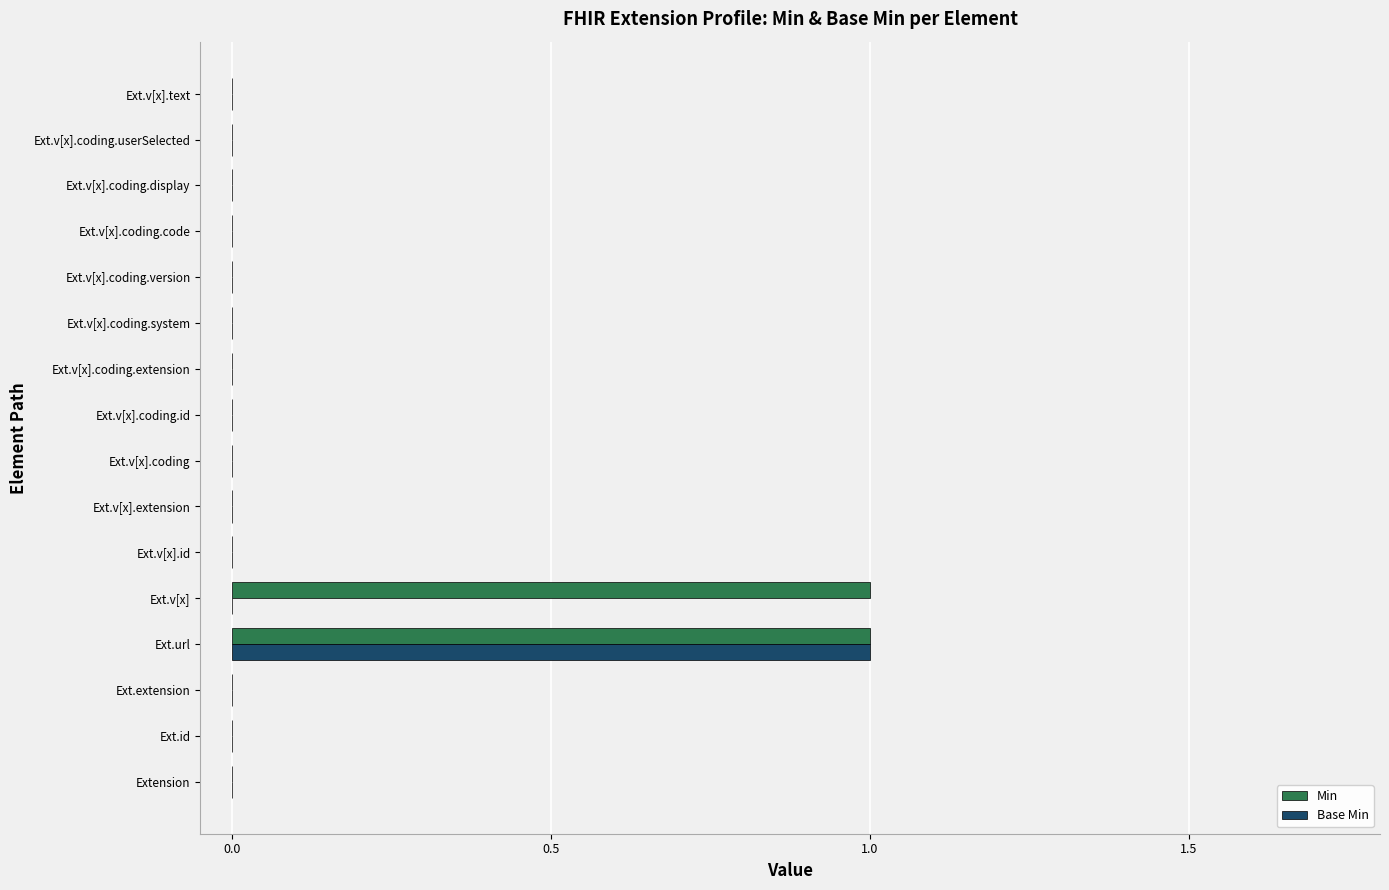

Count the Min values in the range 0 to 1.

16